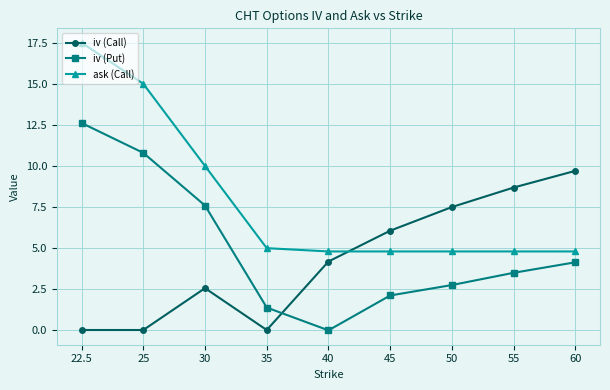

Read the iv (Call) value at 55.

8.7